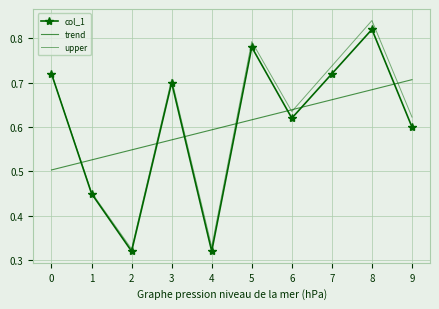

Is it true that col_1 equals 0.5 at 2?

False